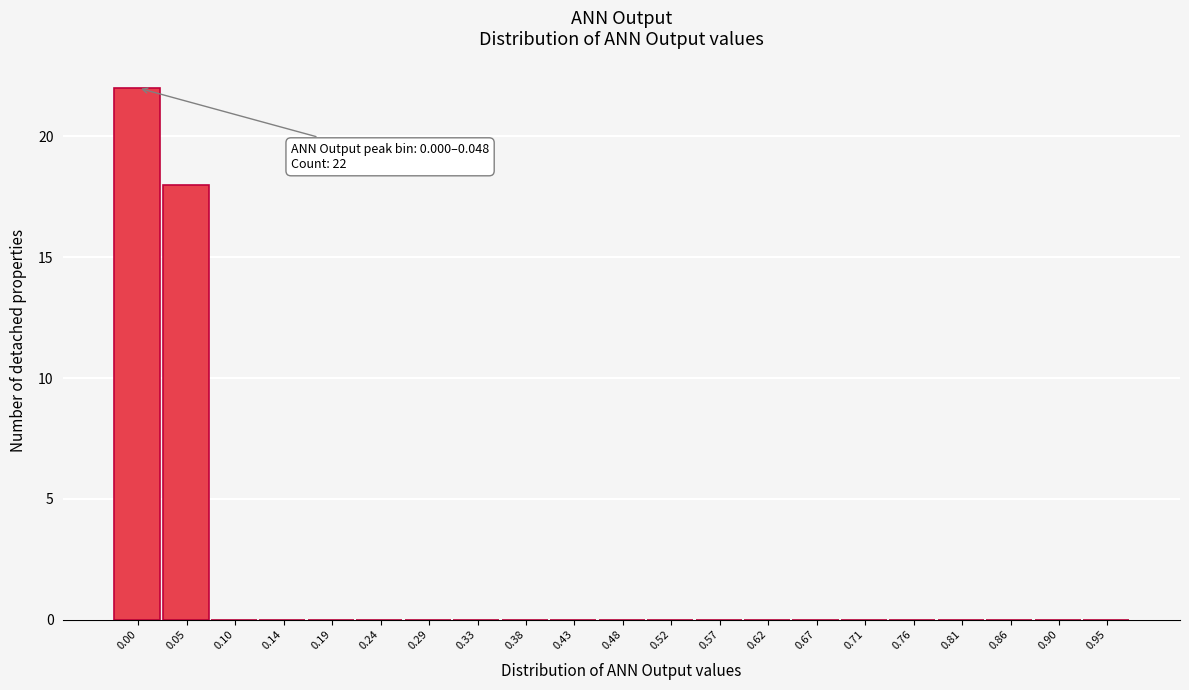

Reading right to left, list all the values displayed in this chart.

0.95=0	0.90=0	0.86=0	0.81=0	0.76=0	0.71=0	0.67=0	0.62=0	0.57=0	0.52=0	0.48=0	0.43=0	0.38=0	0.33=0	0.29=0	0.24=0	0.19=0	0.14=0	0.10=0	0.05=18	0.00=22